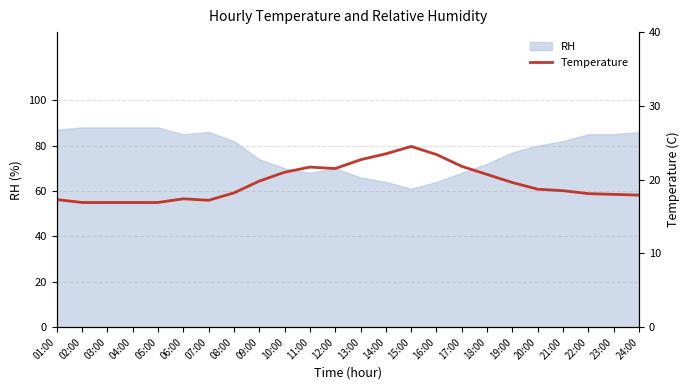

Is it true that RH equals 35 at 07:00?

False